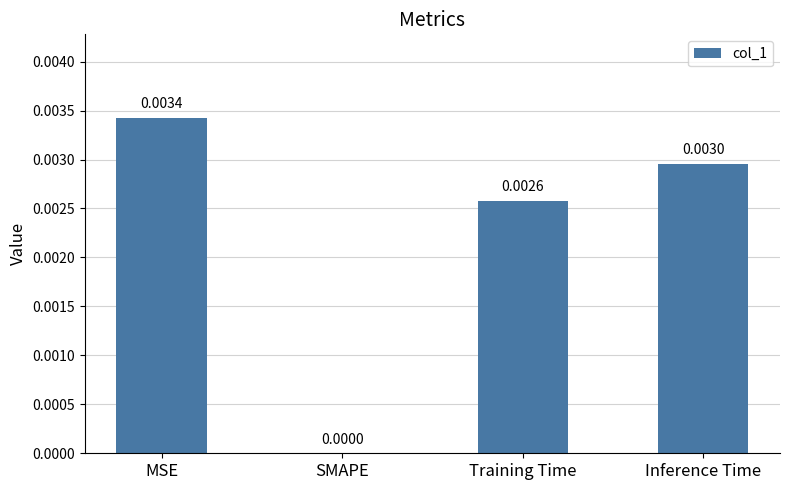

How many distinct data groups are displayed?

1